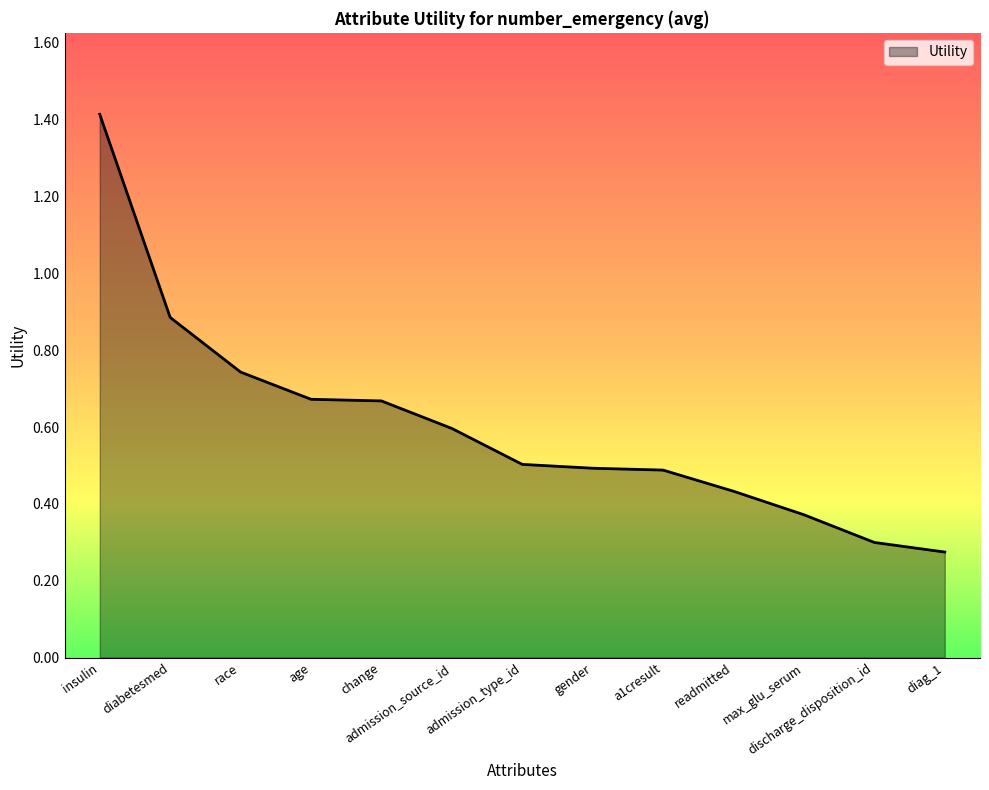

What position from the right is change?

9